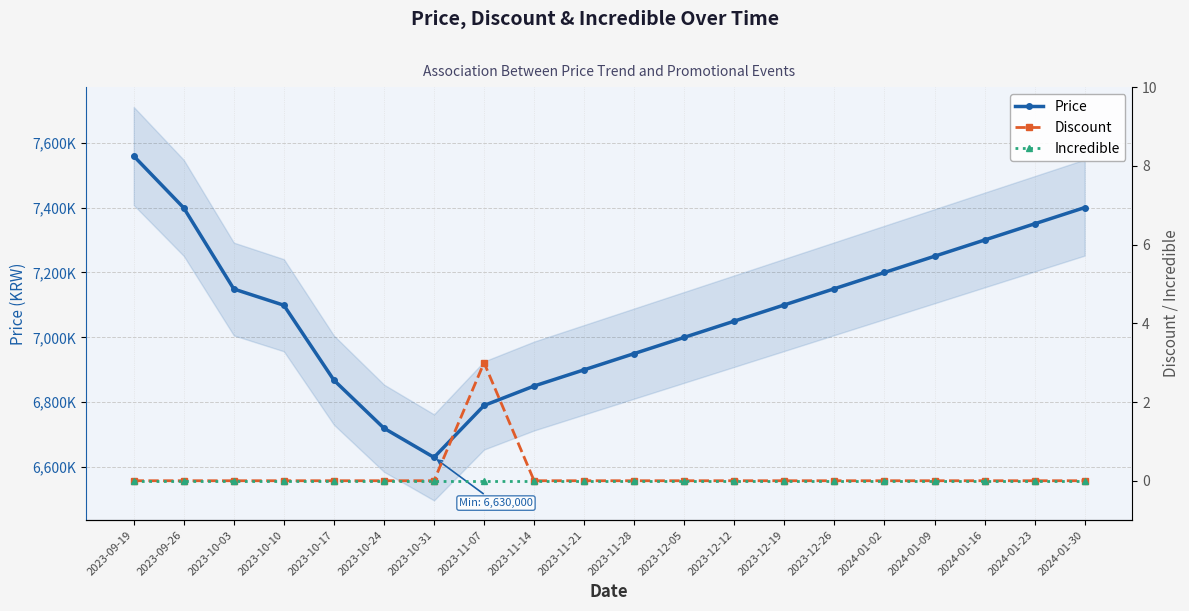

Is the value of Discount at 2023-12-19 greater than the value of Price at 2023-10-10?

No